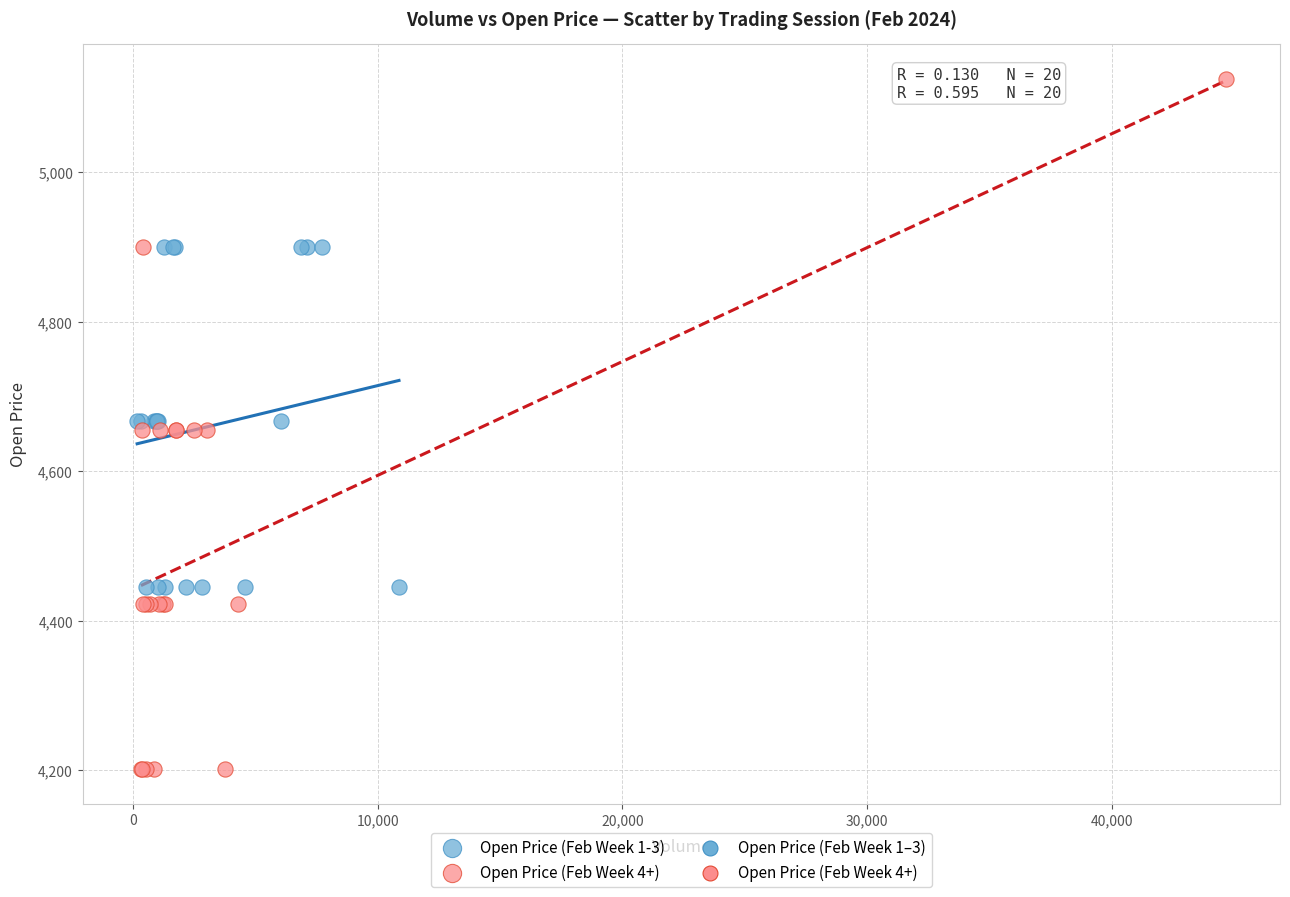

Which series contains the lowest Y value?

Open Price (Feb Week 4+)